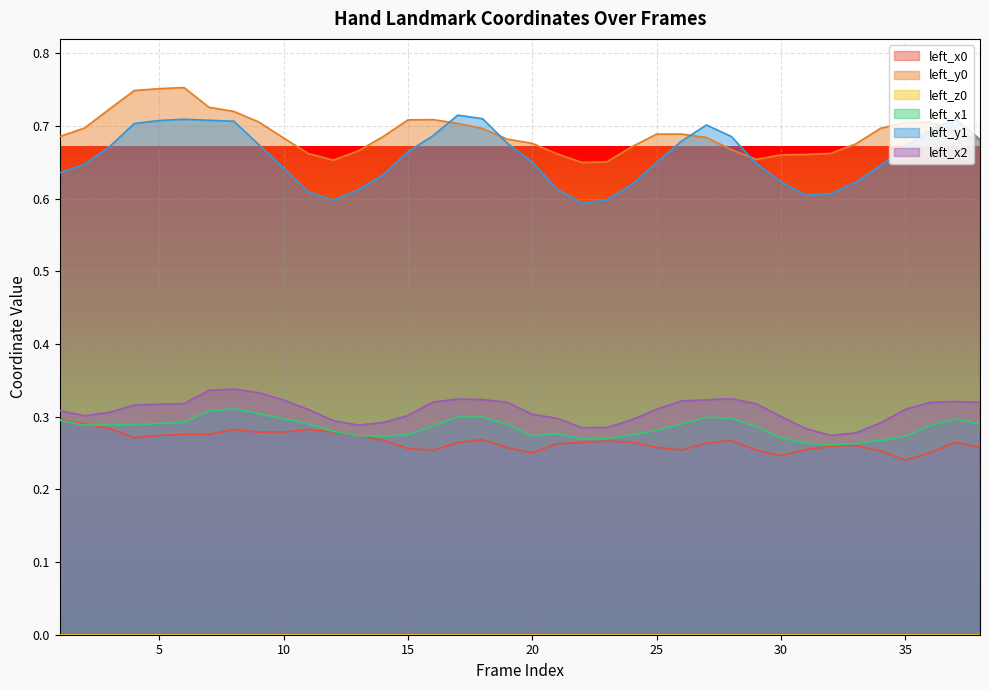

Is the value of left_y0 at 27 greater than the value of left_x2 at 32?

Yes